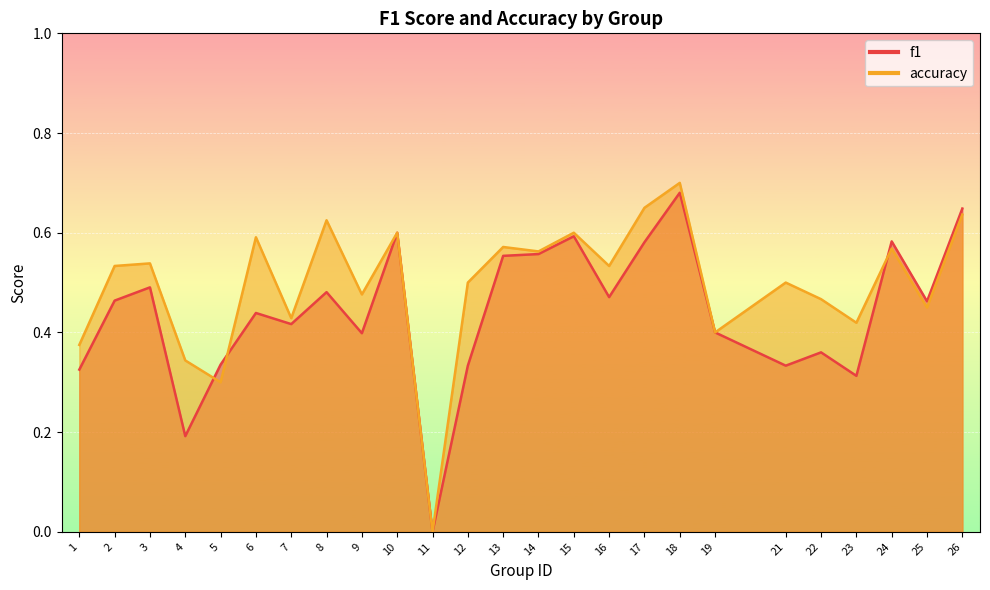

Is it true that accuracy equals 0.5 at 22?

True